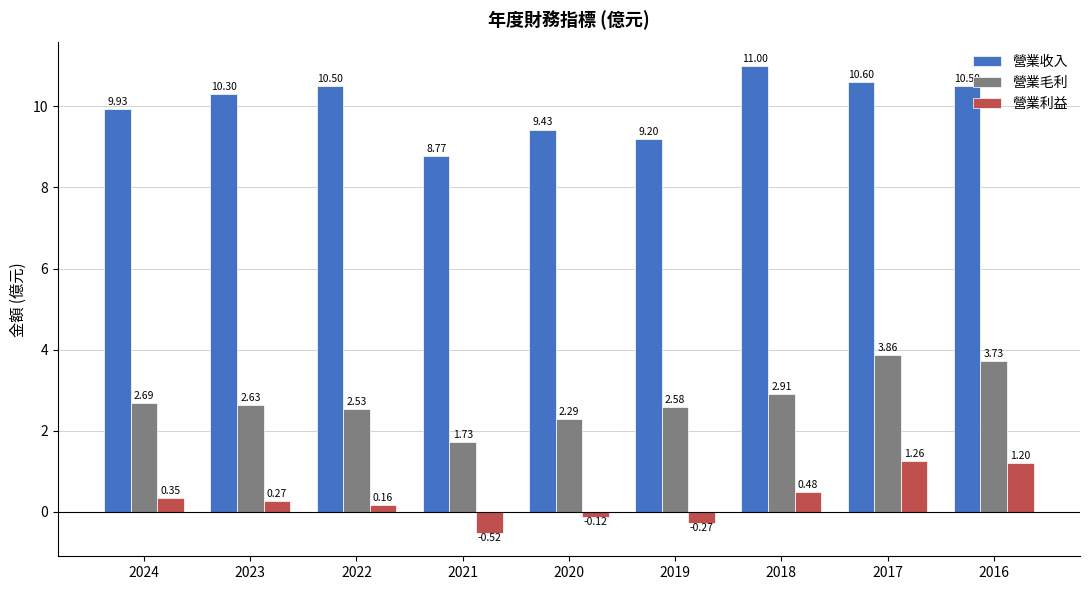

What is the difference between the highest and lowest values at 2021?

9.3